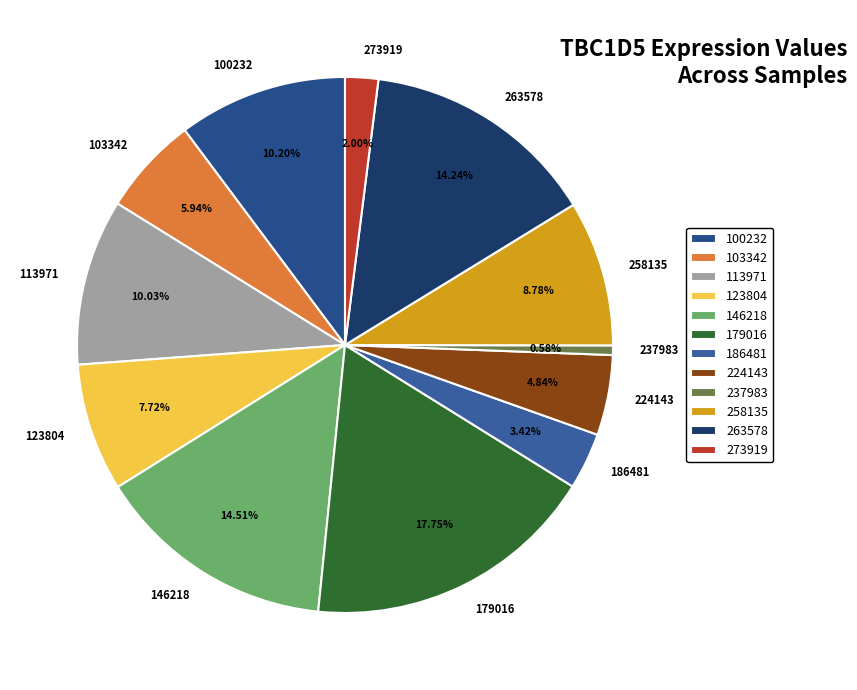

Between 263578 and 186481, which is larger?

263578